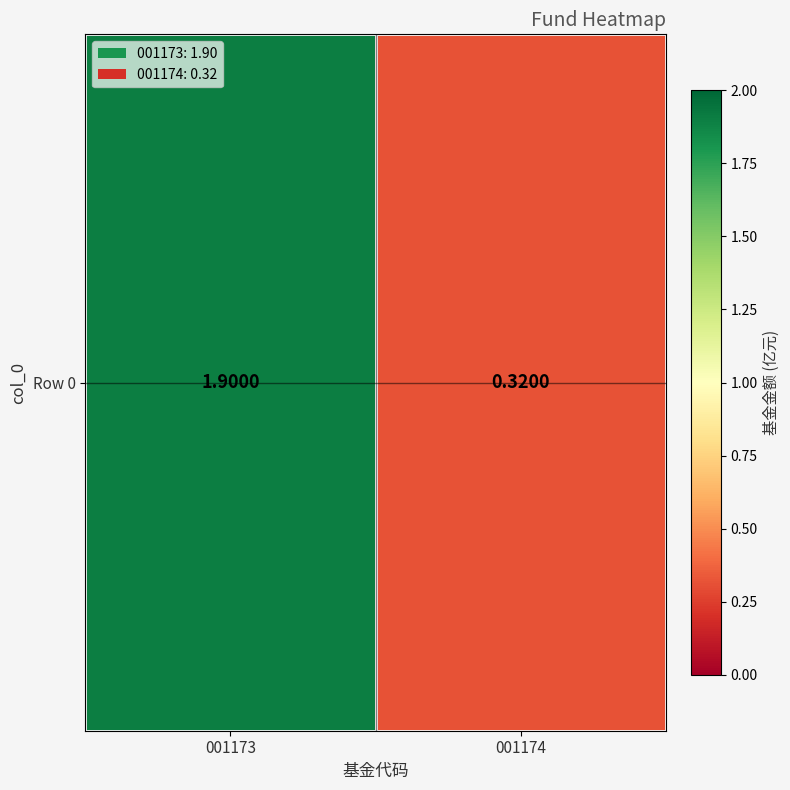

What is the greatest value displayed?

1.9